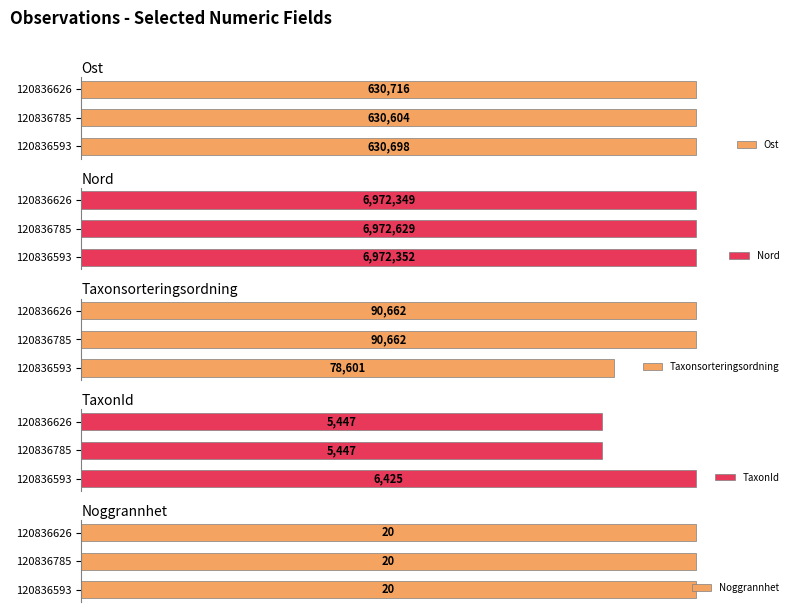

What are all the series names shown in the legend?

Ost, Nord, Taxonsorteringsordning, TaxonId, Noggrannhet